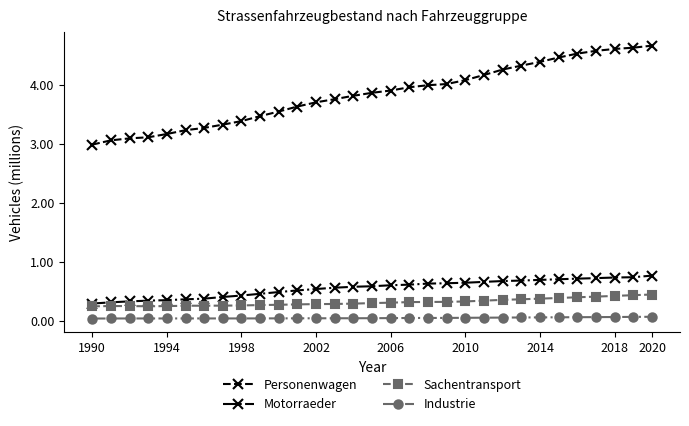

What is the value of the Motorraeder point at the 28th from the left?

0.7